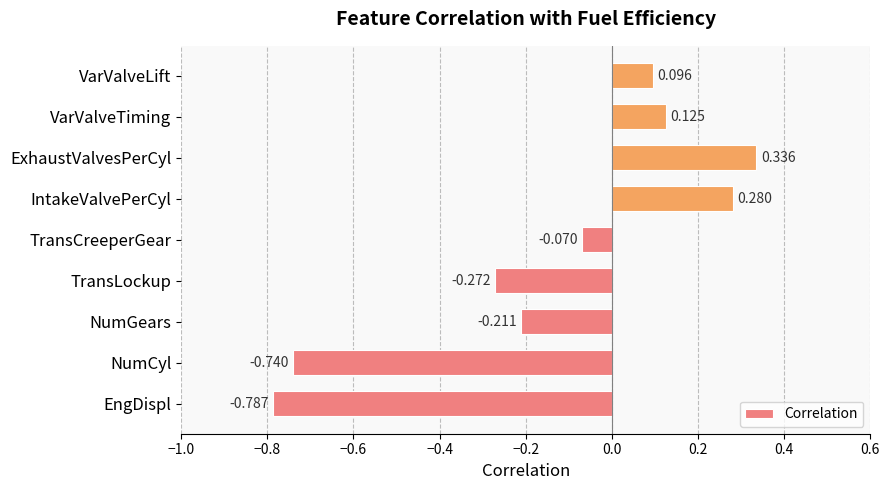

At which label is the value closest to 0?

TransCreeperGear